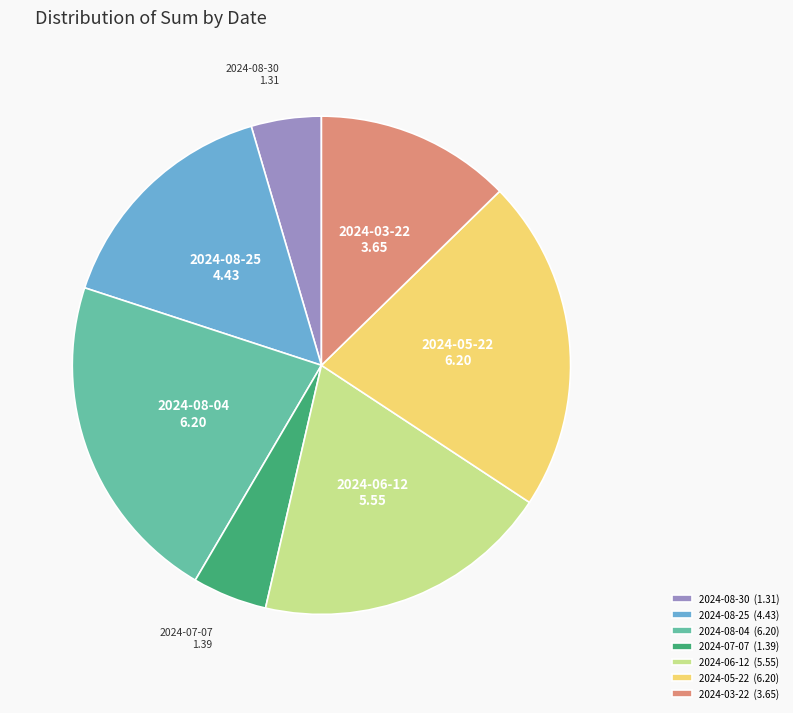

True or false: 2024-08-30 (1.31) accounts for 5% of the total.

True